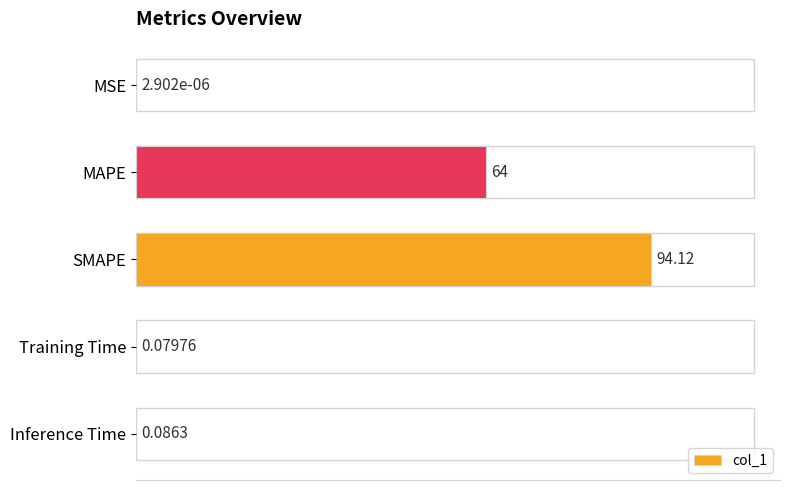

Which category has the highest value across all series?

SMAPE